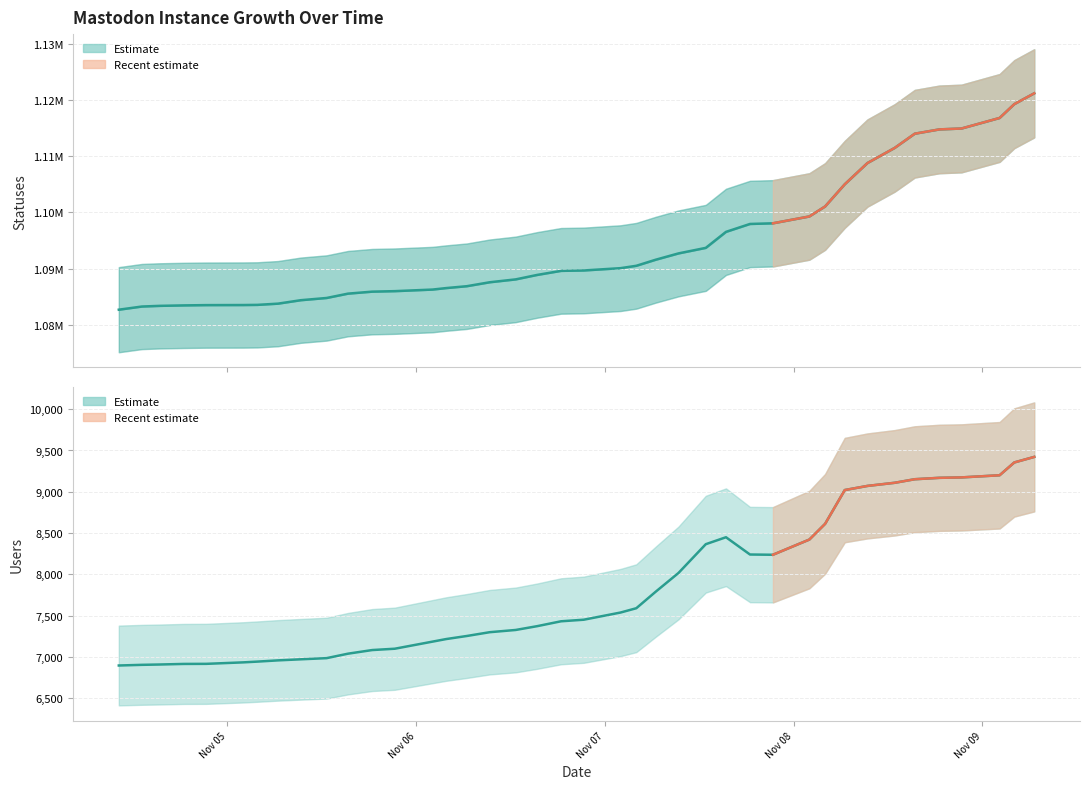

List the series in order of their overall mean, lowest first.

users, statuses